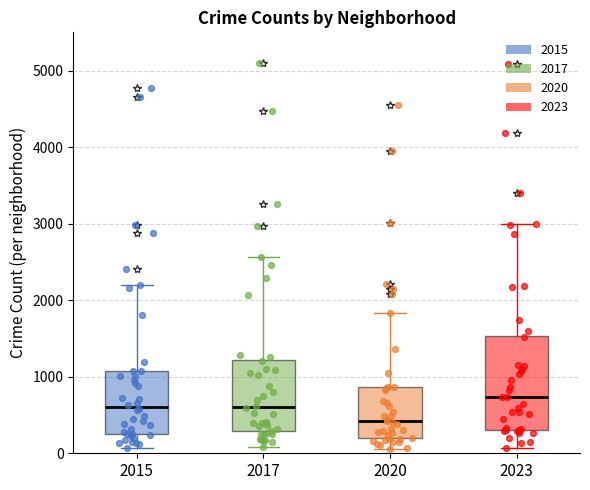

Reading left to right, transcribe this box plot: for each box, give where its median line is, the range the box spans, and where its two whiskers end, as read against the y-axis. The values are not printed on the chart, so give them approximately, as read against the axis.

2015: median 600, box 300 to 1100, whiskers 100 to 2200
2017: median 600, box 300 to 1200, whiskers 100 to 2600
2020: median 400, box 200 to 900, whiskers 100 to 1800
2023: median 700, box 300 to 1500, whiskers 100 to 3000